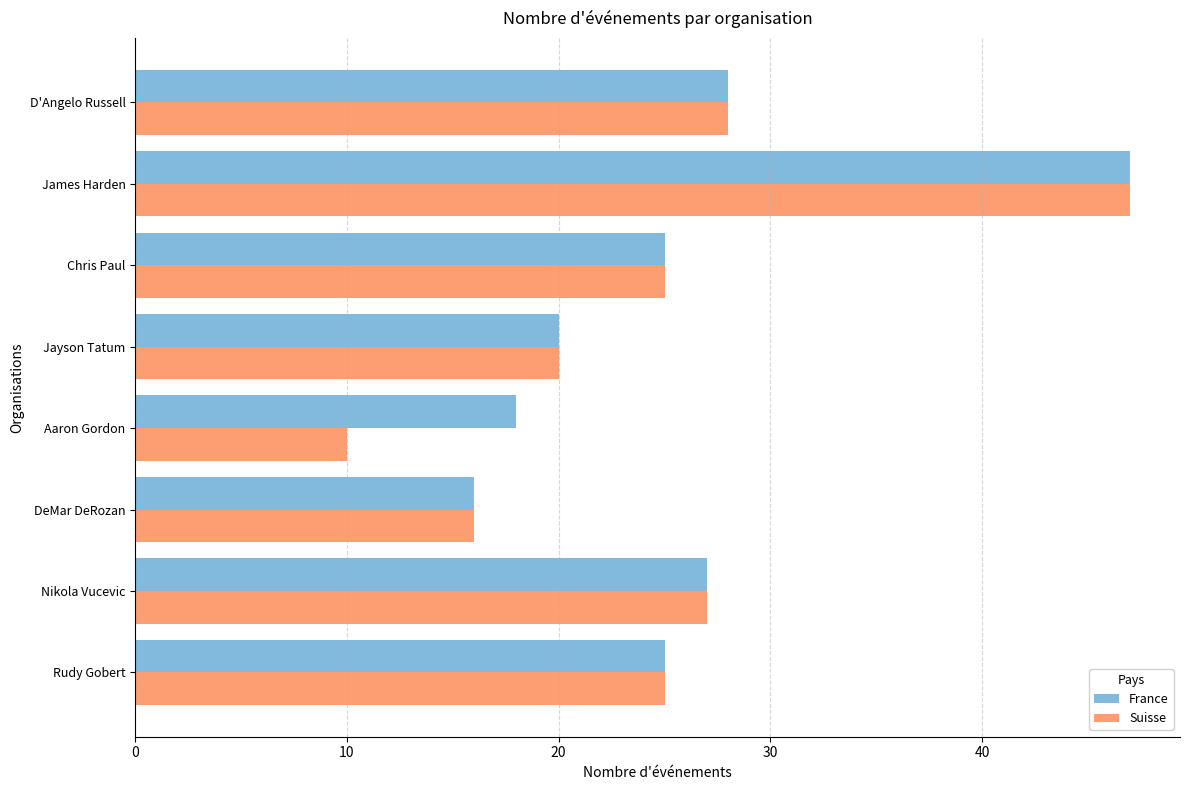

At which category is the sum across all series the highest?

James Harden